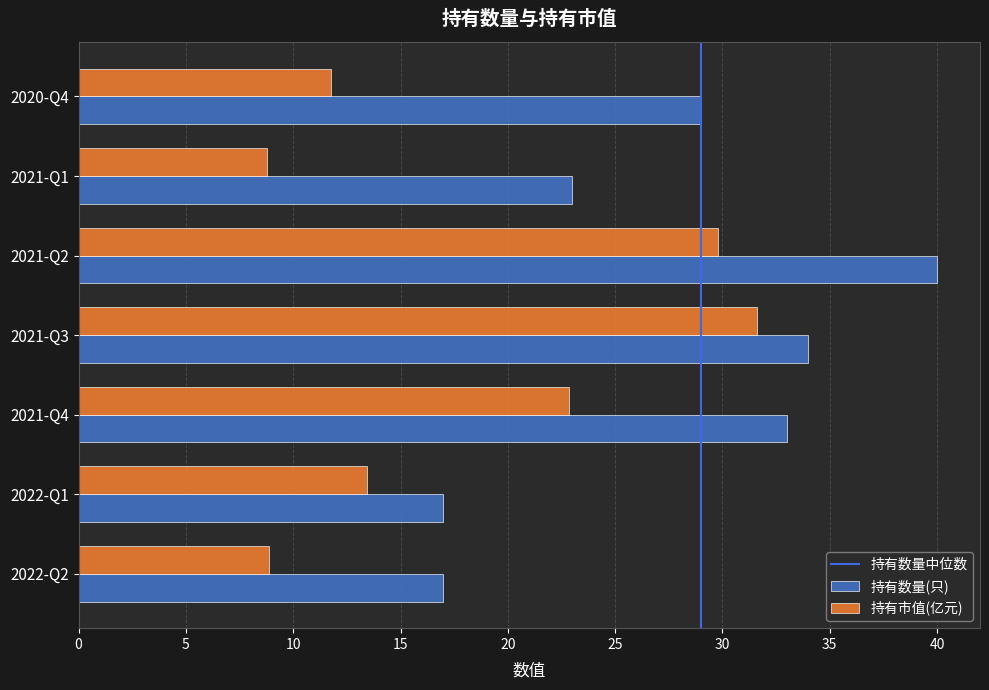

Rank the series by their average value, from lowest to highest.

持有市值(亿元), 持有数量(只)